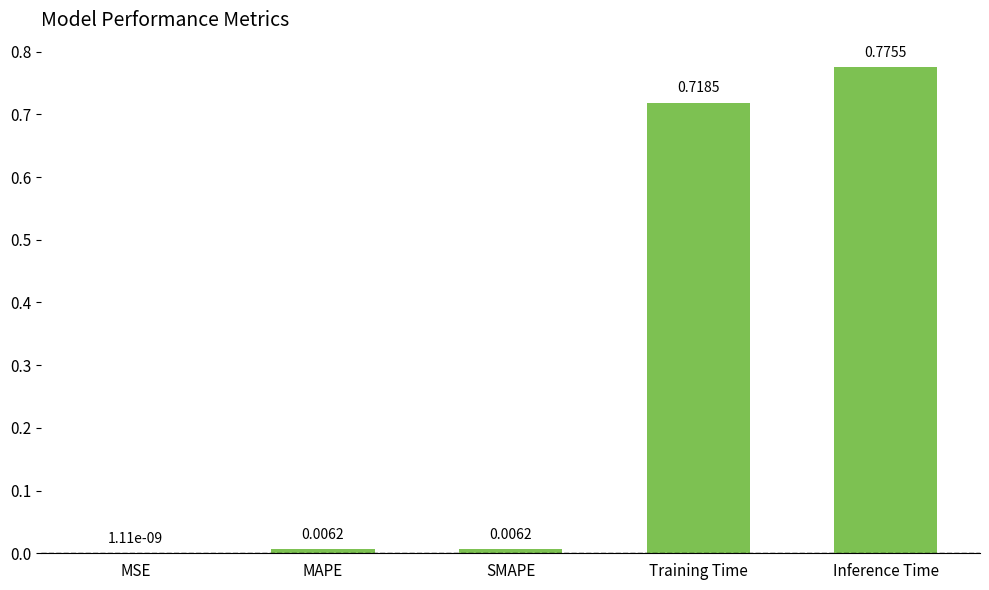

Which category has the highest value across all series?

Inference Time